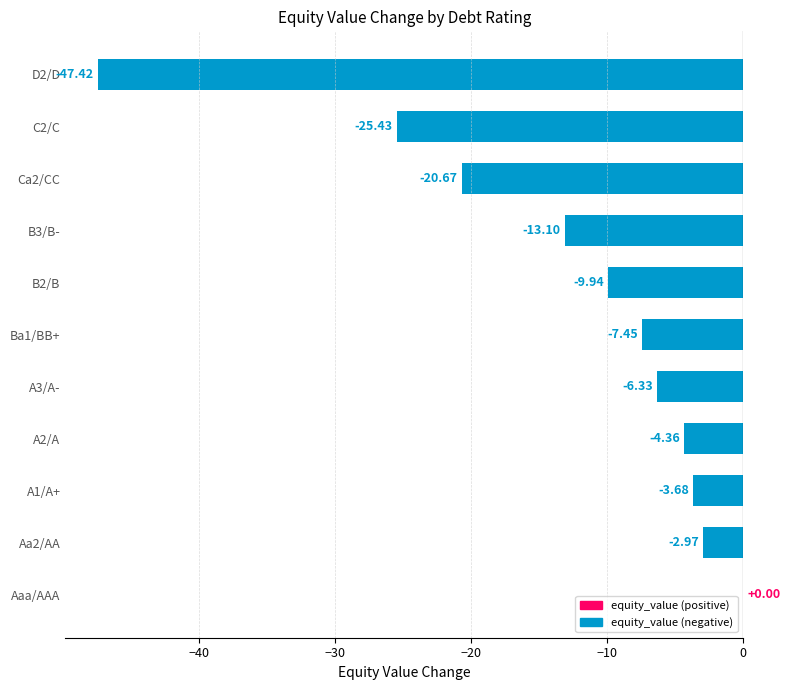

Which label corresponds to the largest value in the chart?

Aaa/AAA